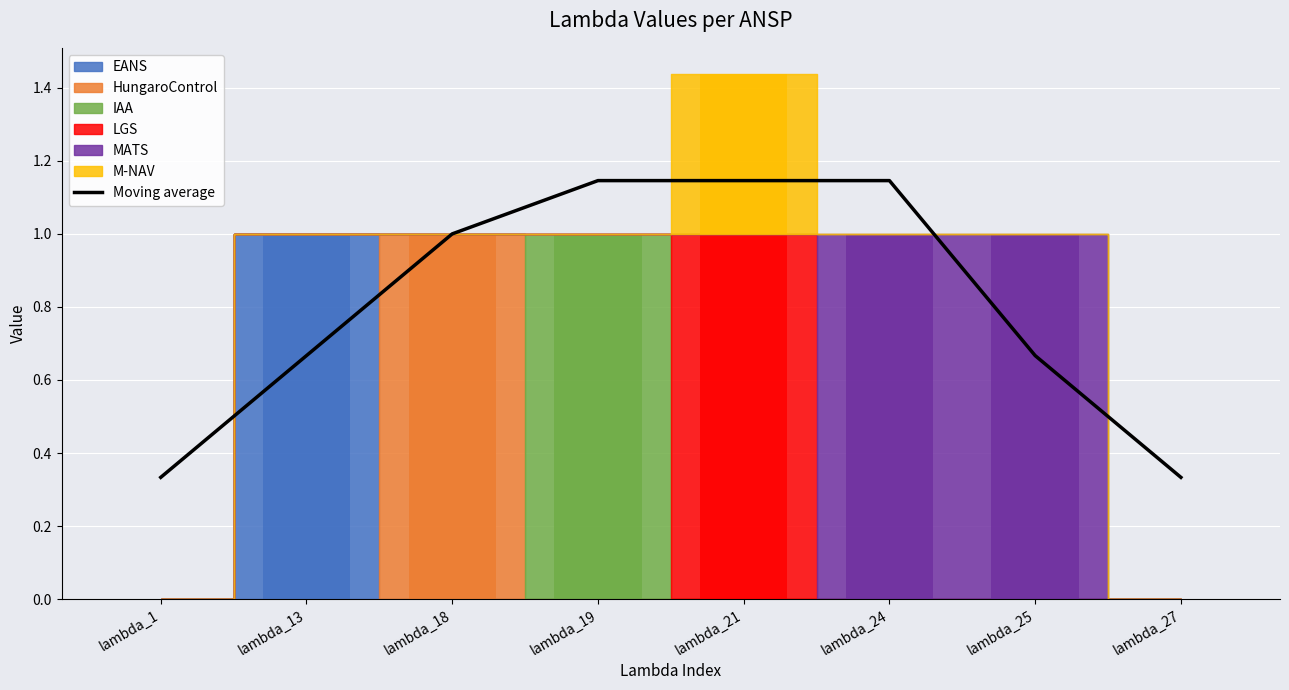

What is the difference between the maximum and minimum values?

0.8